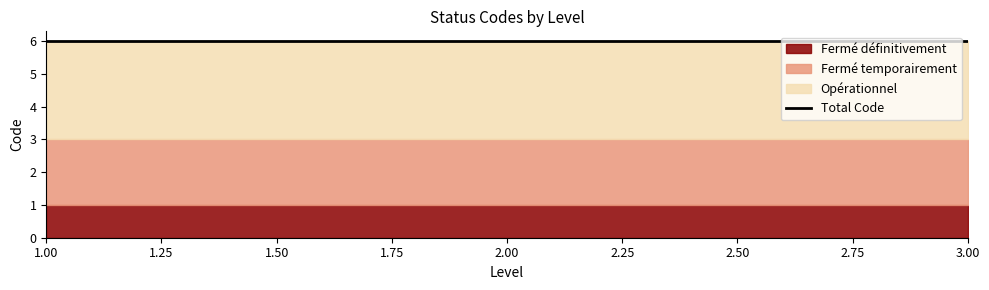

Reading right to left, list all the values displayed in this chart.

Fermé définitivement: 3=1	2=1	1=1
Fermé temporairement: 3=2	2=2	1=2
Opérationnel: 3=3	2=3	1=3